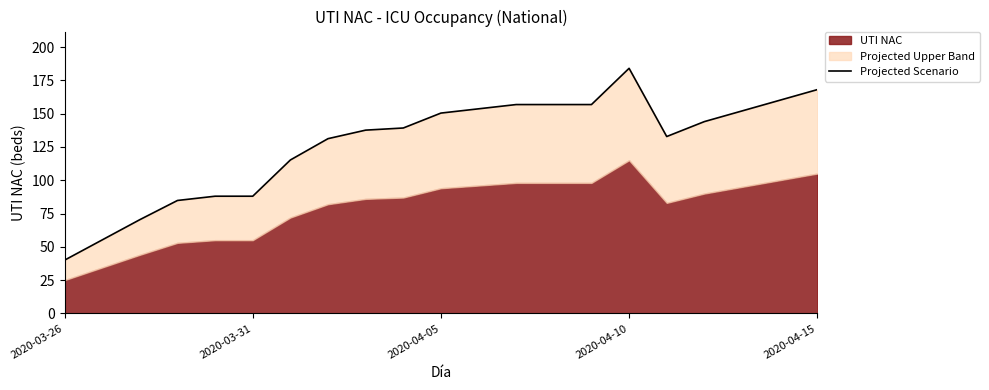

How many lines are shown in the chart?

1